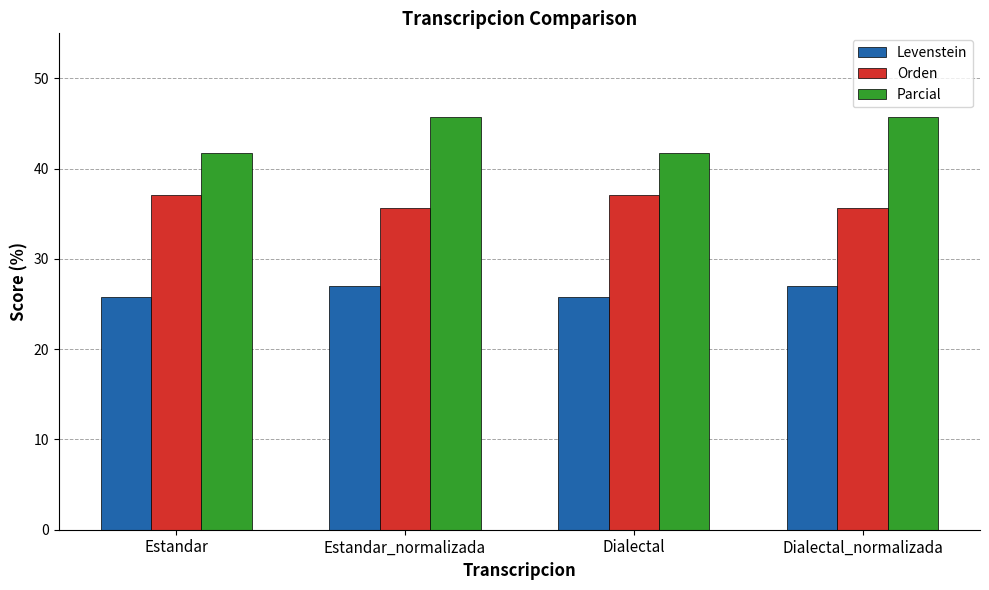

What is the highest value of the Parcial series?

45.7